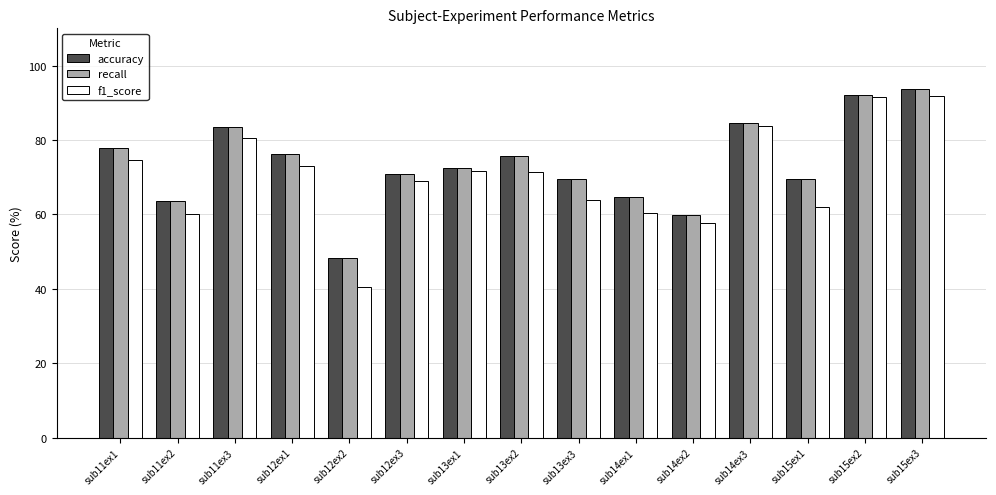

The value of recall at sub15ex1 is 69.5. True or false?

True